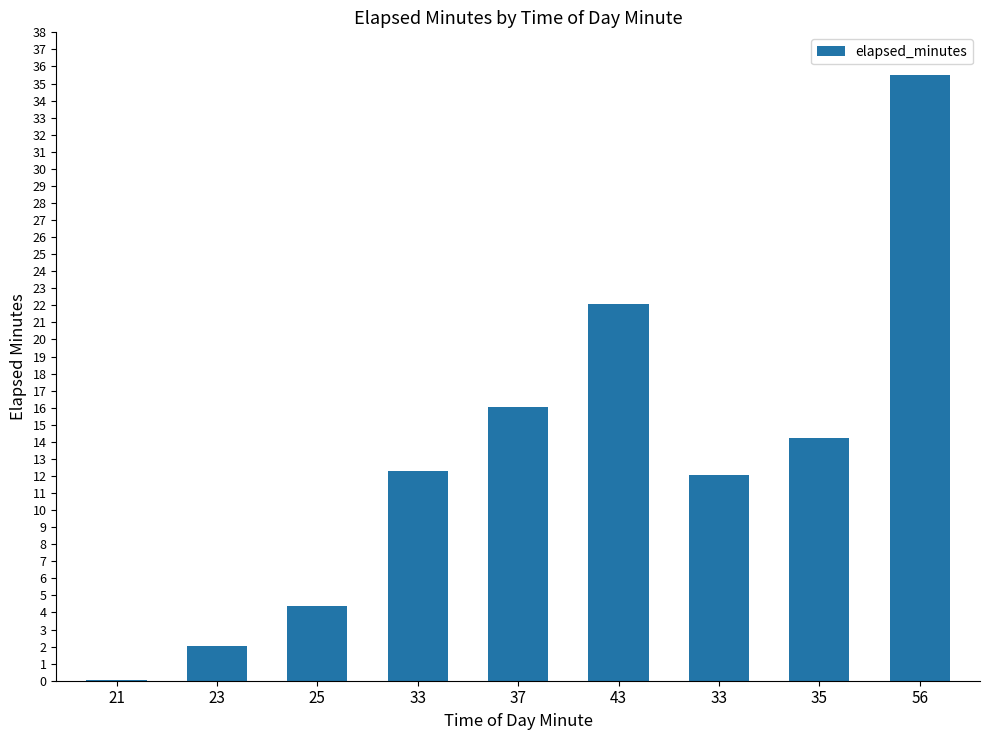

Are the bars horizontal?

No